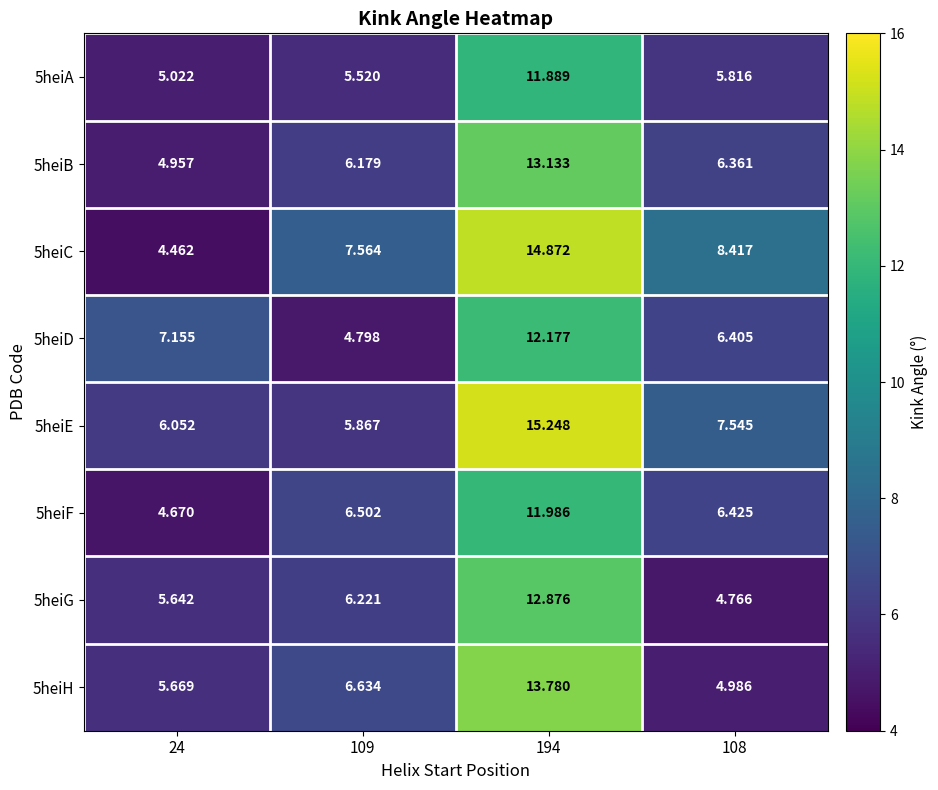

Is the value of 5heiC at 109 greater than the value of 5heiA at 108?

Yes